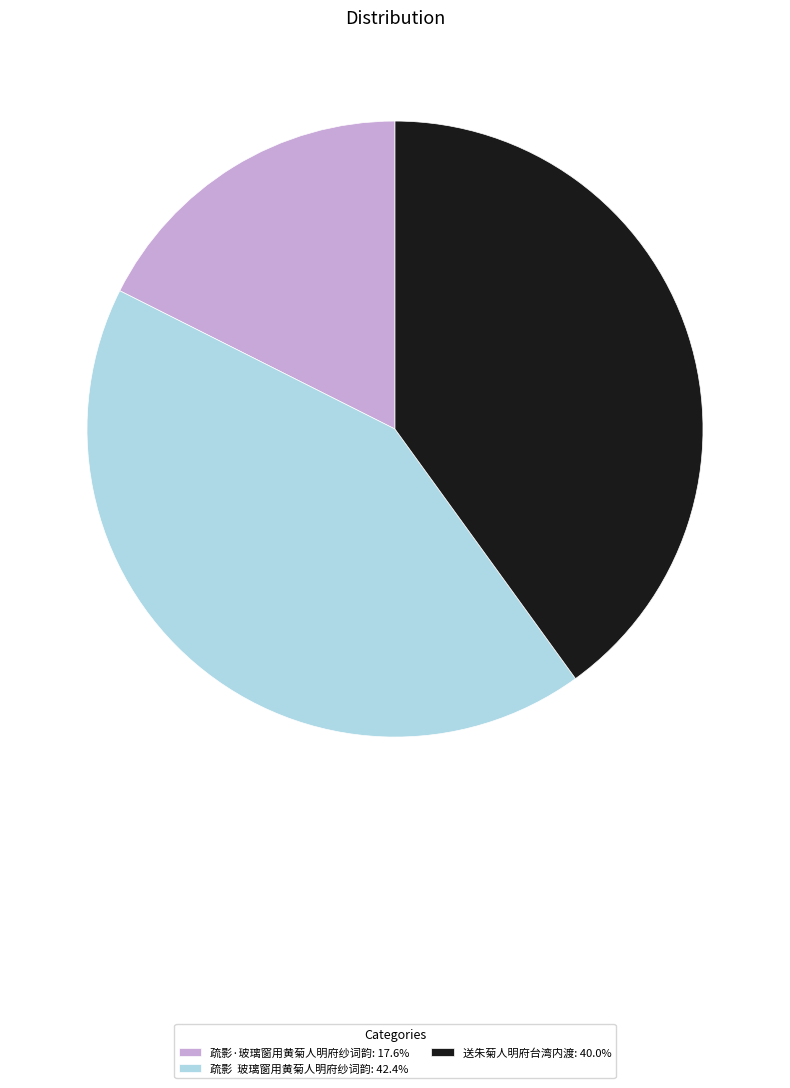

Is the sum of 疏影·玻璃窗用黄菊人明府纱词韵: 17.6% and 疏影 玻璃窗用黄菊人明府纱词韵: 42.4% greater than half?

Yes